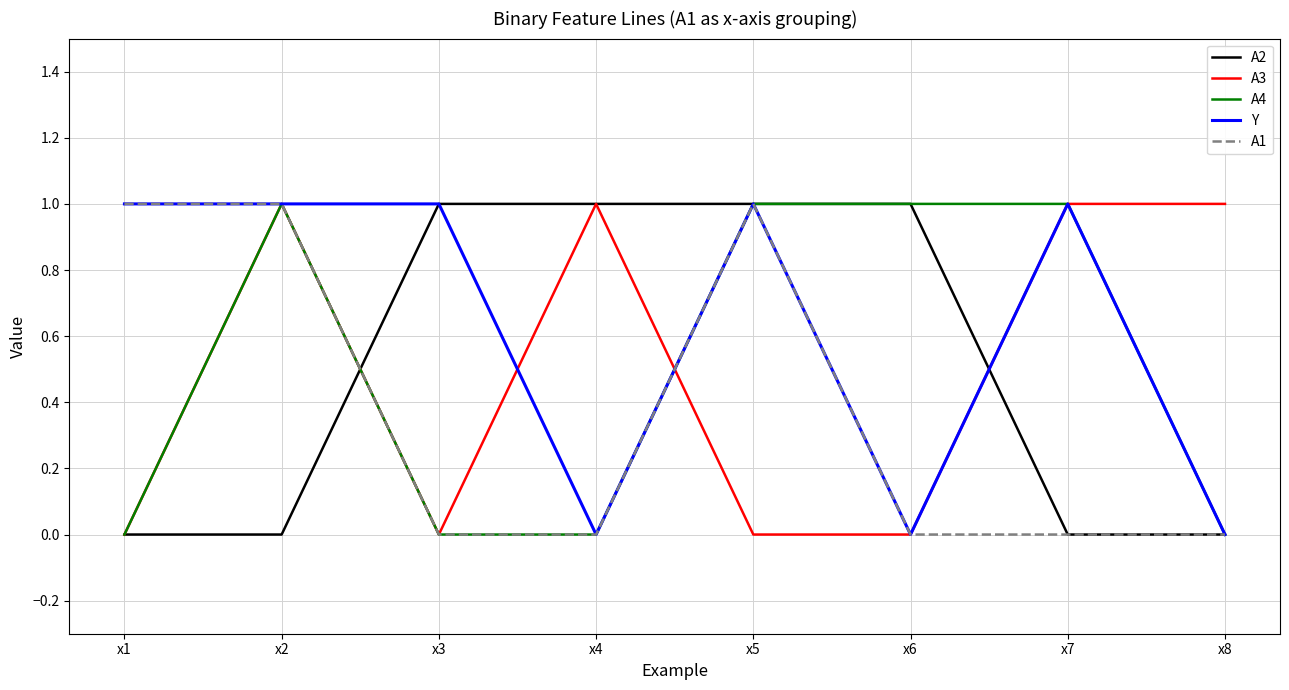

Which series has the largest total across all categories?

Y